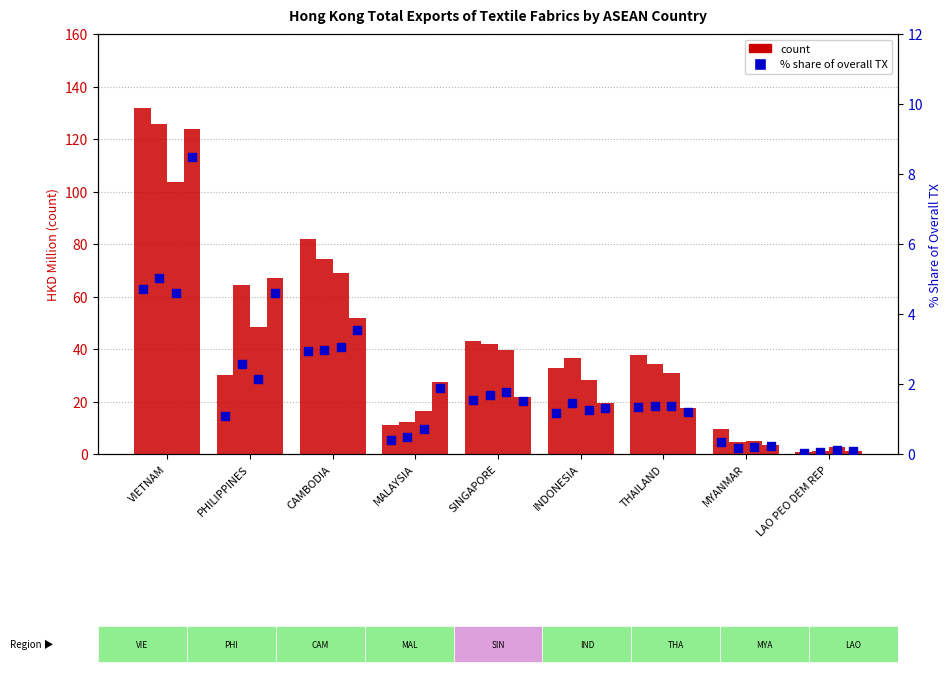

Is the value of count (201712) at PHILIPPINES greater than the value of count (201908) at PHILIPPINES?

No